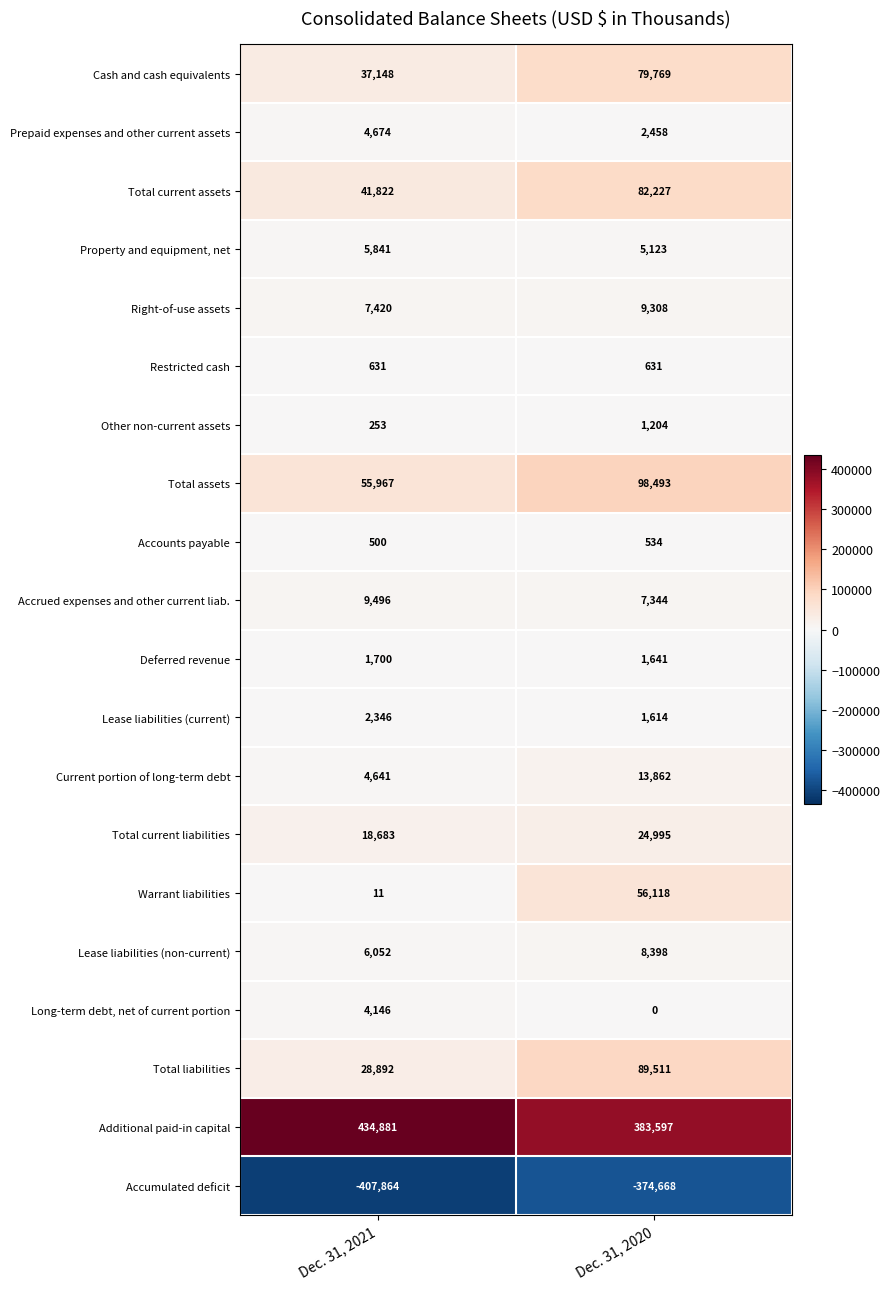

Where is Total assets nearest to the value 77230?

Dec. 31, 2021